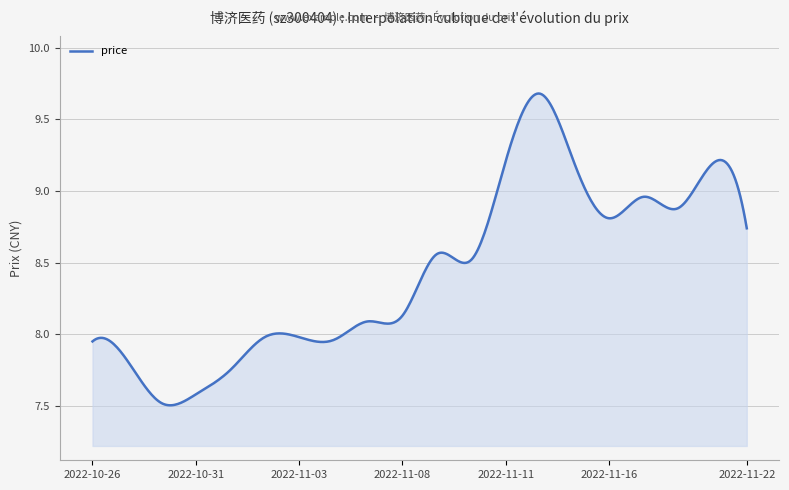

True or false: the data has more than 1 interior local peaks.

True